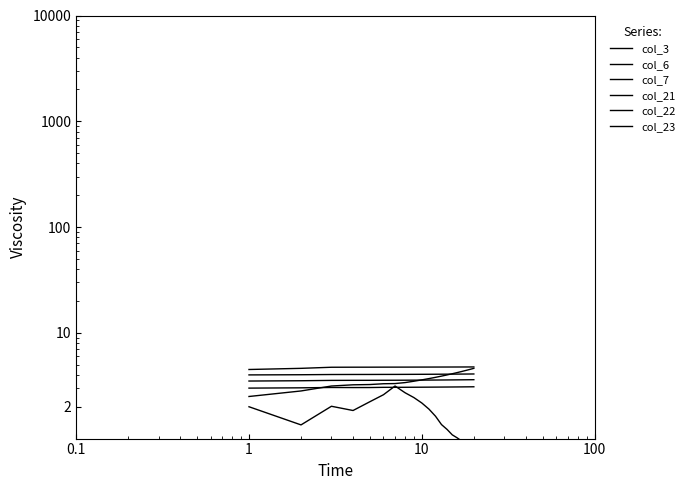

Which series has the largest range (max minus min)?

col_3